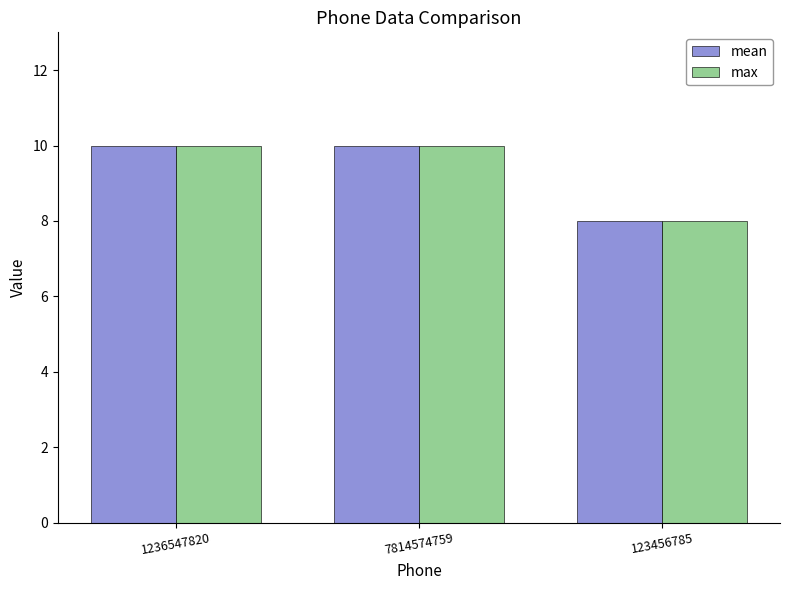

Is it true that mean equals 13 at 7814574759?

False